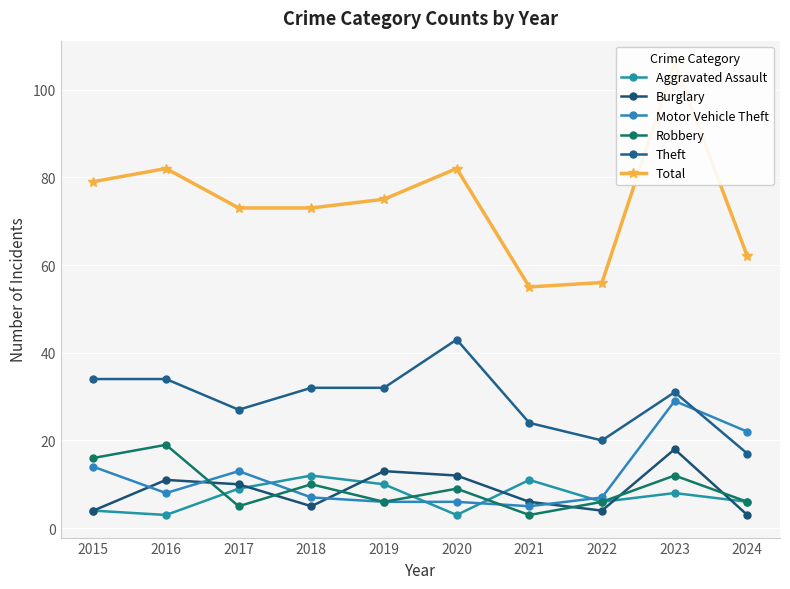

What is the value of the Aggravated Assault point at the 9th from the left?

8